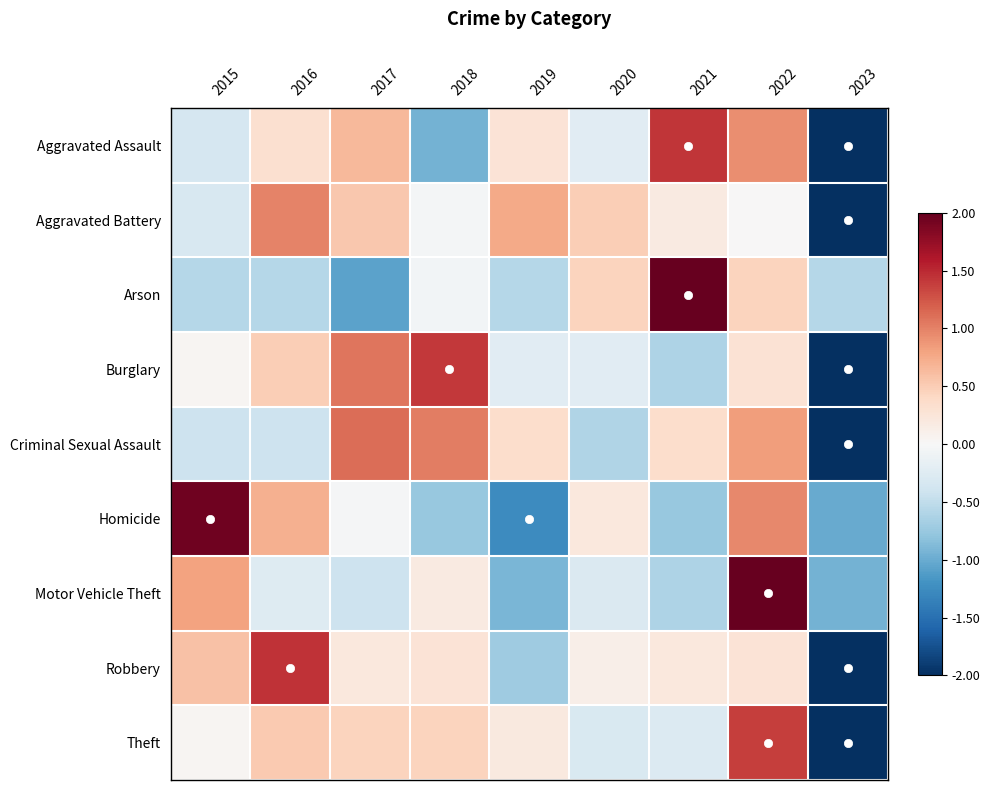

Rank the series by their maximum value, from highest to lowest.

Arson, Motor Vehicle Theft, Homicide, Robbery, Aggravated Assault, Burglary, Theft, Criminal Sexual Assault, Aggravated Battery